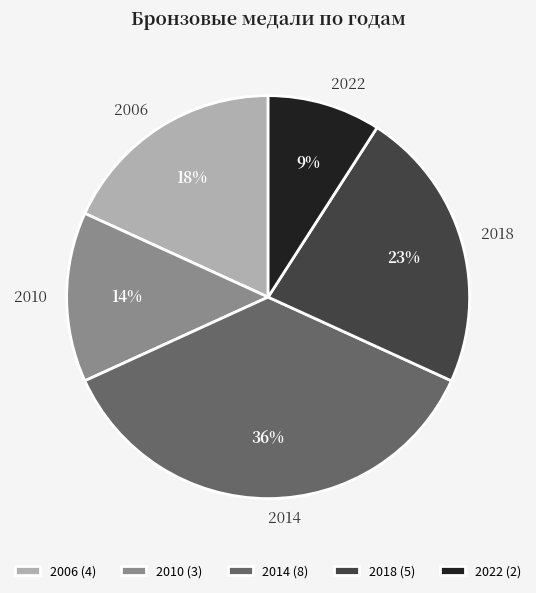

To the nearest percent, what is the difference between the largest and smallest slice percentages?

27%